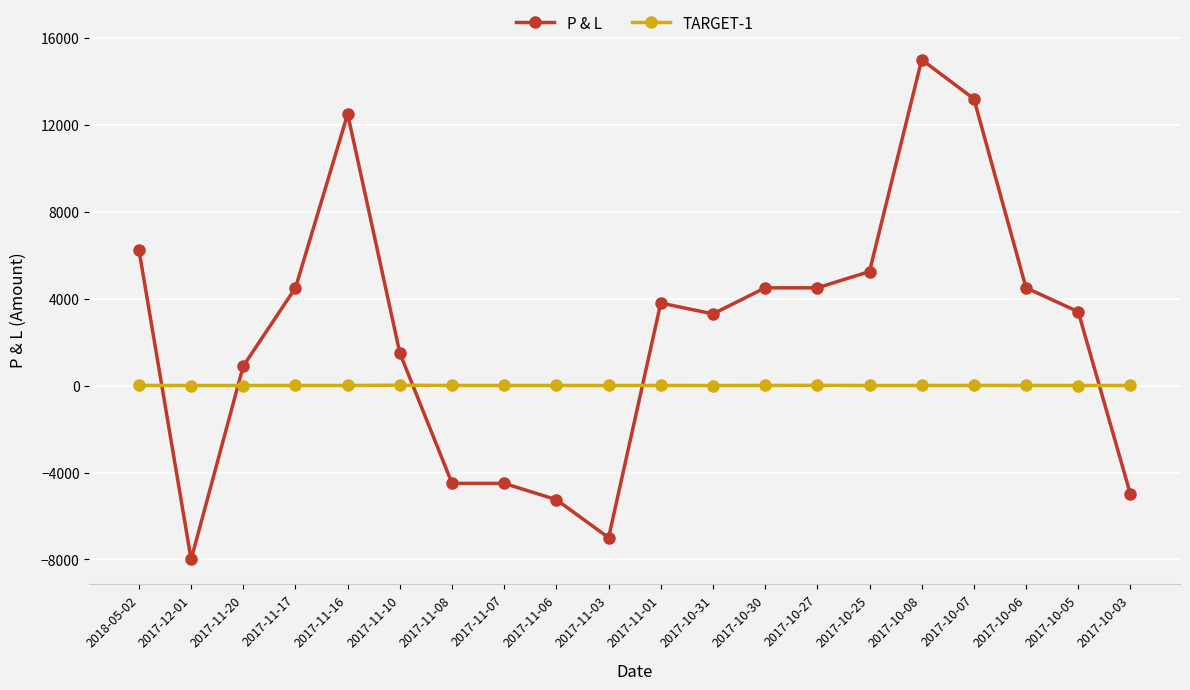

At which category does P & L reach its first local peak?

2017-11-16